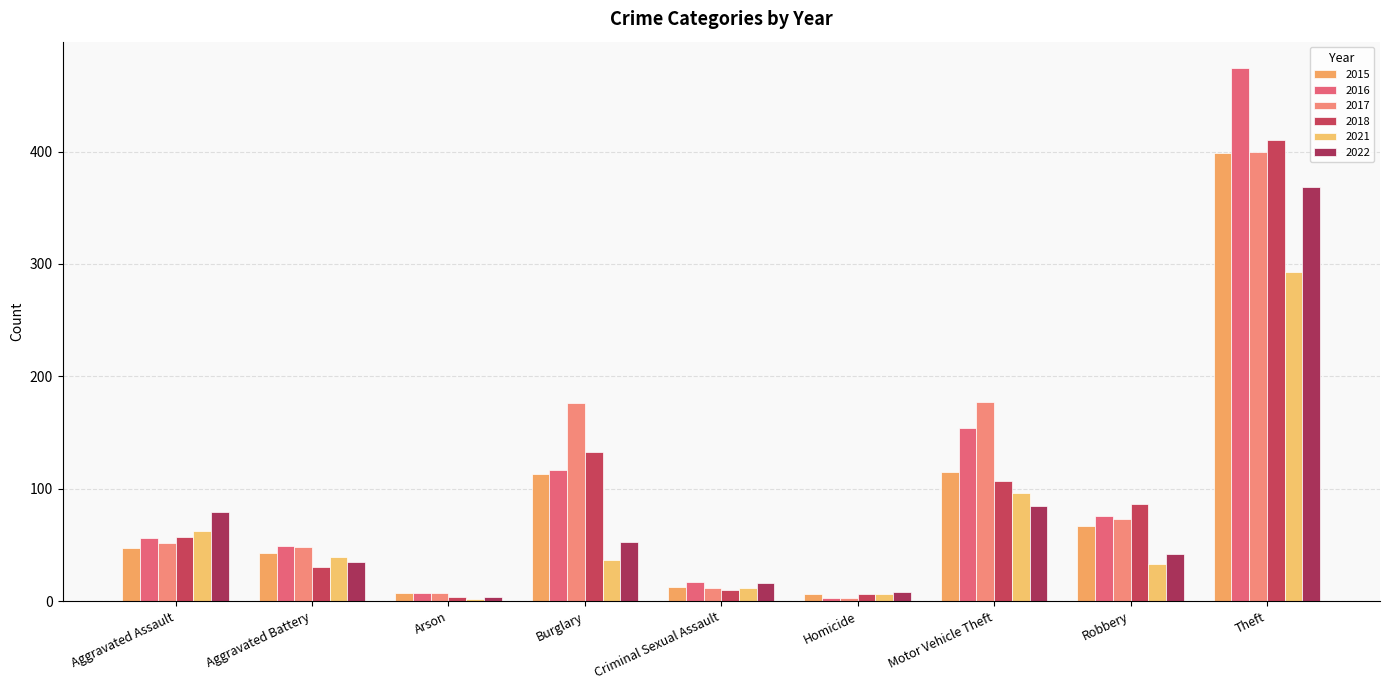

What are all the series names shown in the legend?

2015, 2016, 2017, 2018, 2021, 2022